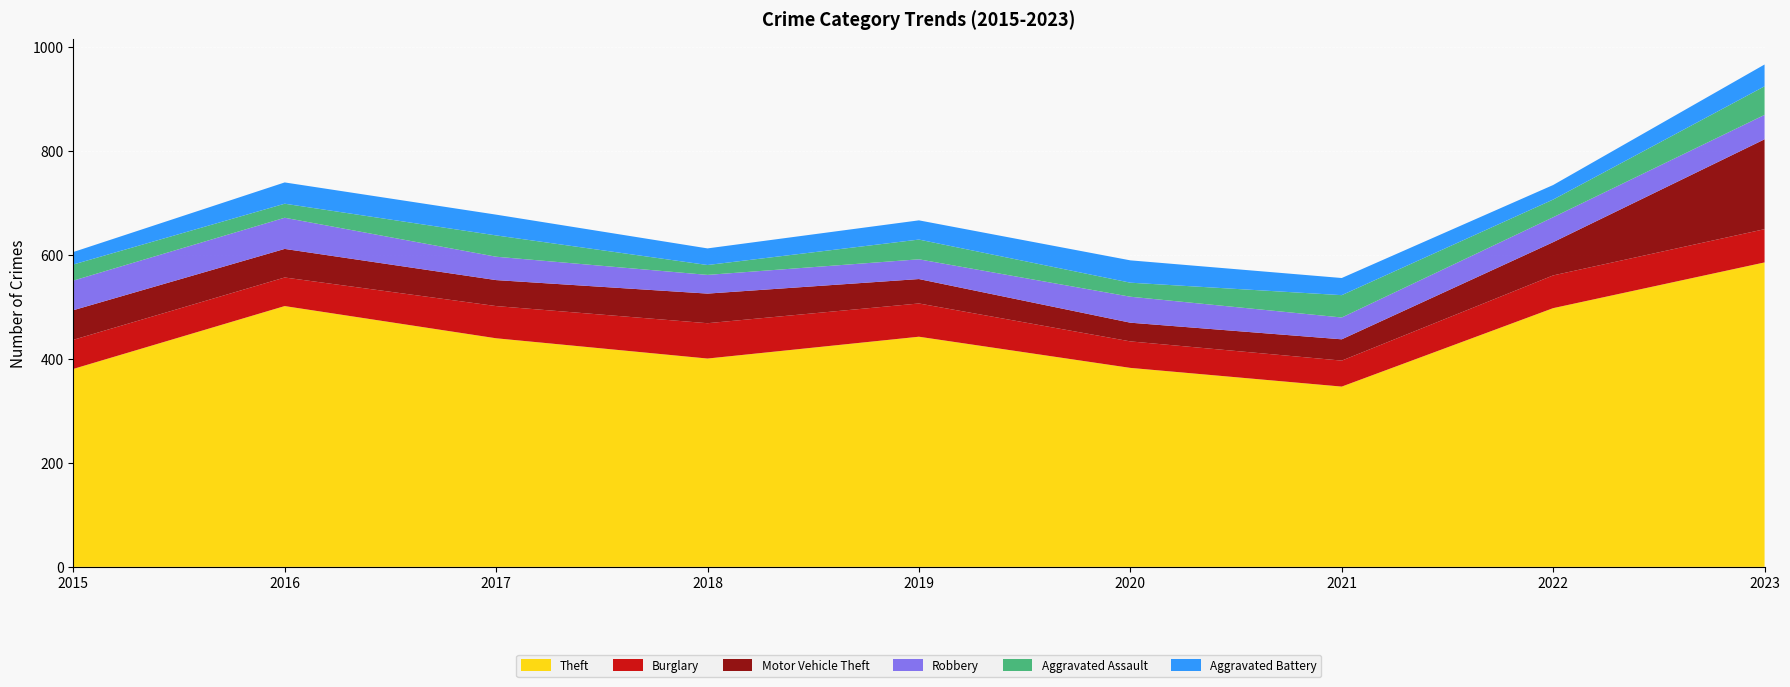

Reading right to left, extract all data points from this chart.

Theft: 586	498	347	383	443	401	440	502	381
Burglary: 64	63	50	51	64	68	62	55	56
Motor Vehicle Theft: 173	64	41	36	47	57	50	55	57
Robbery: 47	48	42	50	38	36	45	60	57
Aggravated Assault: 55	34	43	27	38	19	41	27	31
Aggravated Battery: 42	28	33	43	37	32	40	41	24